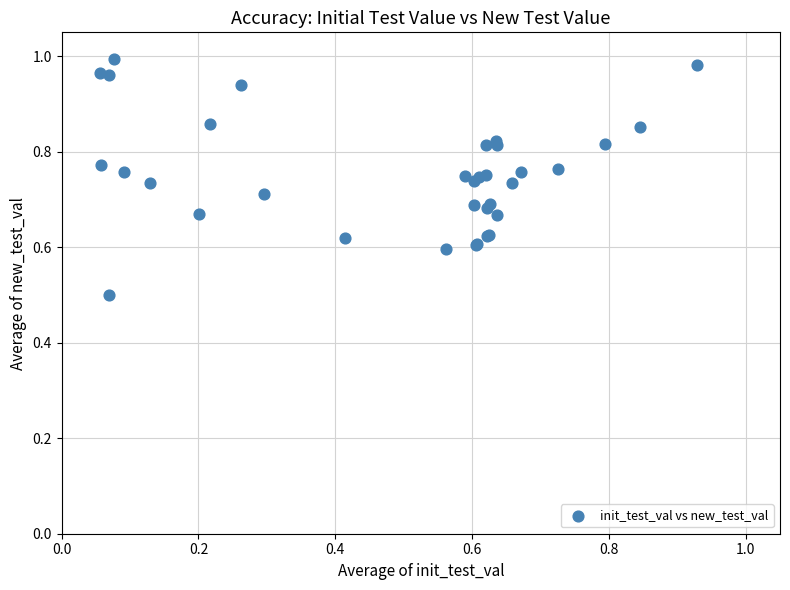

What Y value in the scatter plot is closest to 0?

0.5